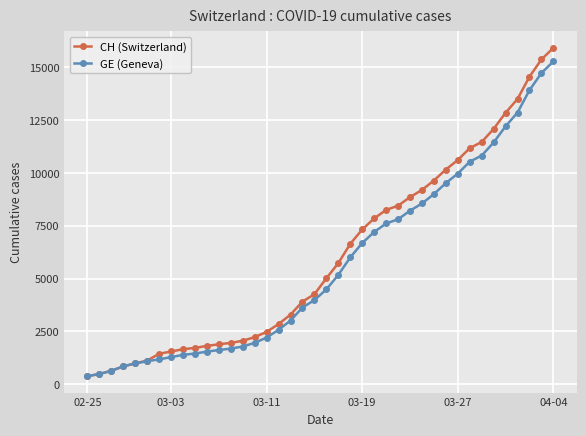

Count the number of data series in this chart.

2